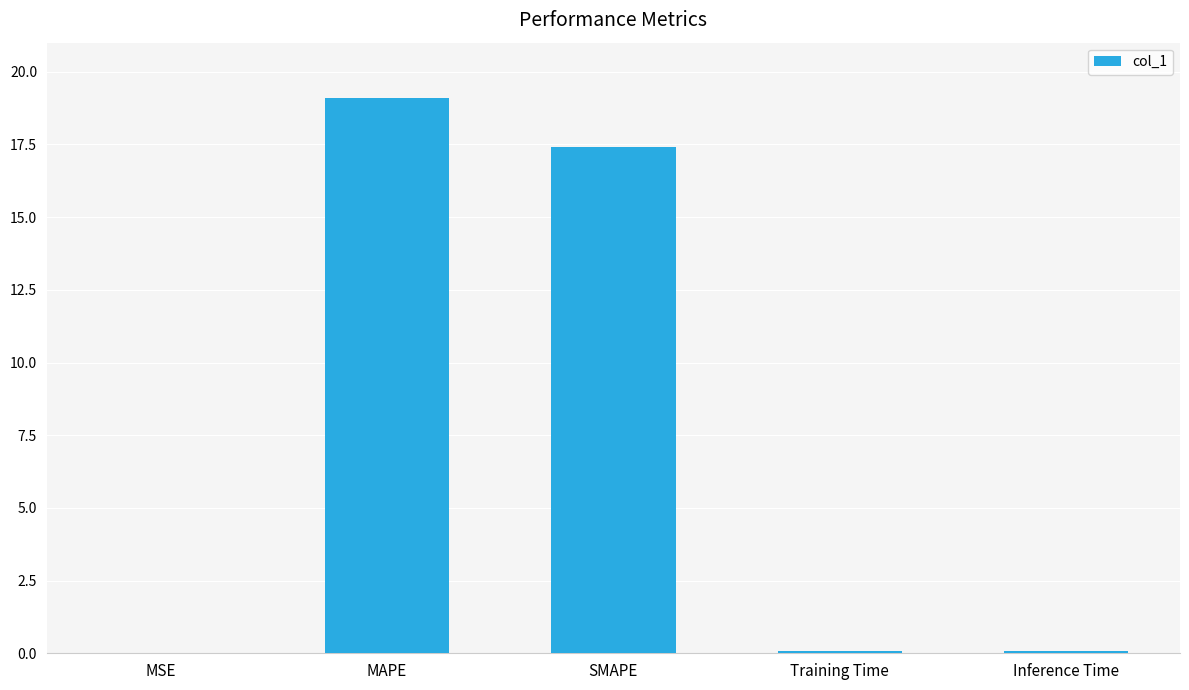

The chart shows a value of 0.1 at Training Time. True or false?

True